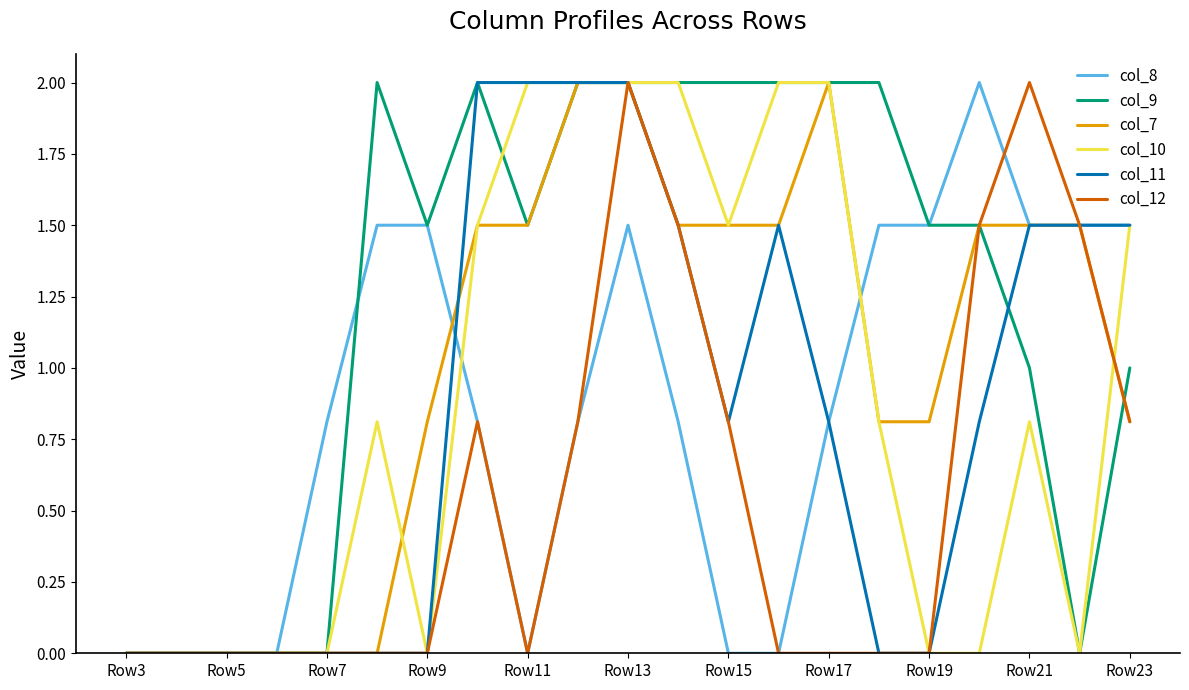

What is the average value of the col_9 series?

1.2